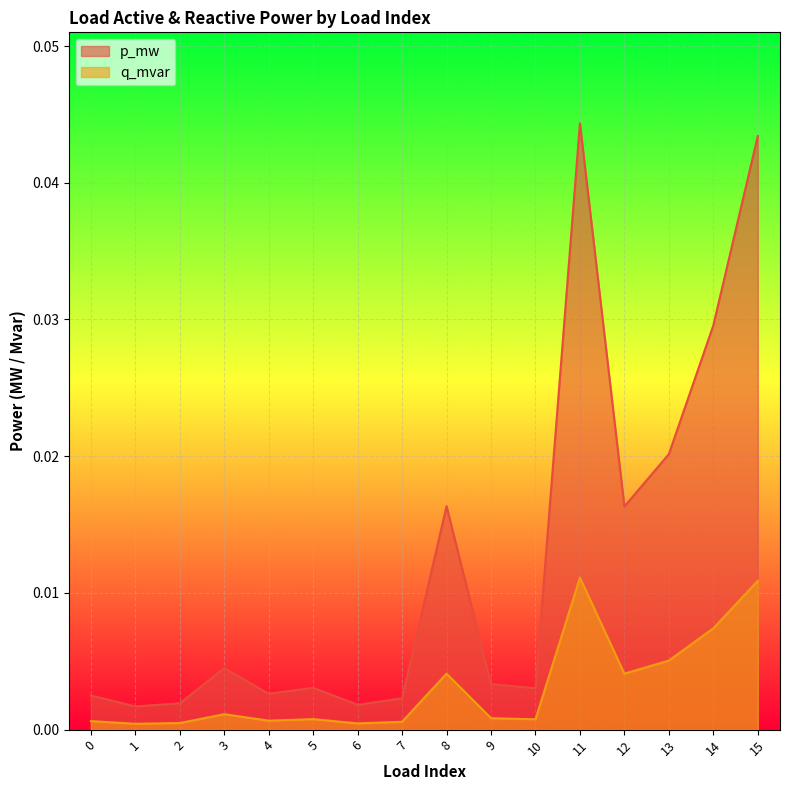

At how many categories does at least one series exceed 0?

16